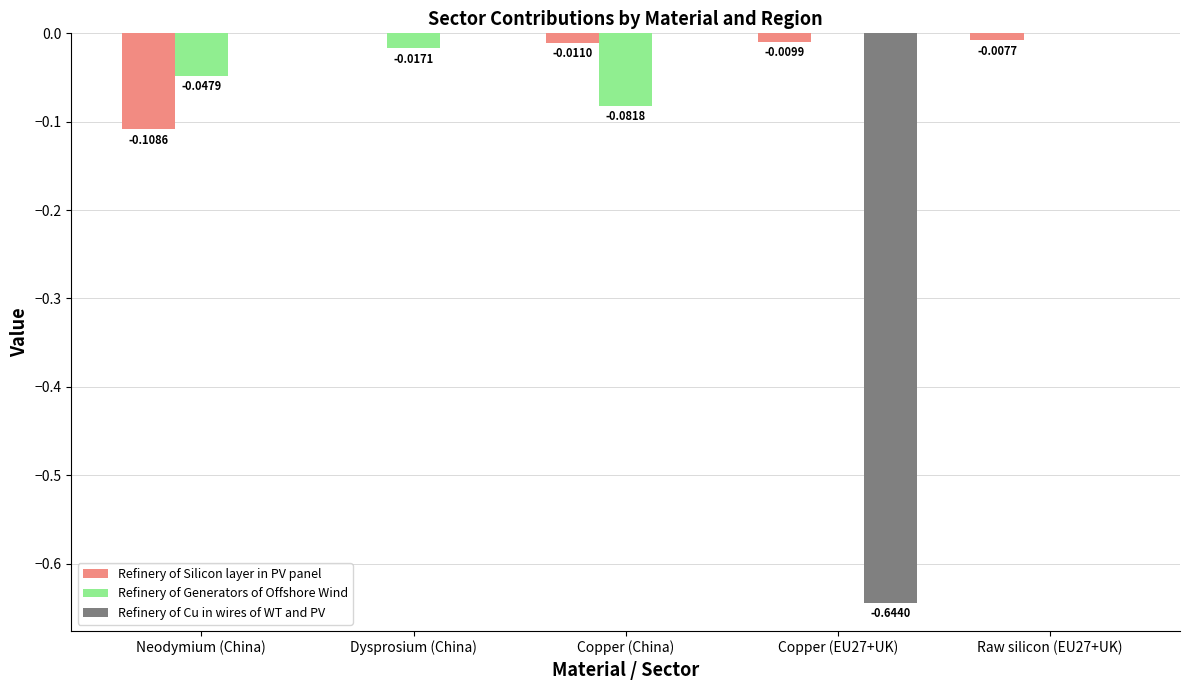

At which label does Refinery of Silicon layer in PV panel reach its peak?

Dysprosium (China)